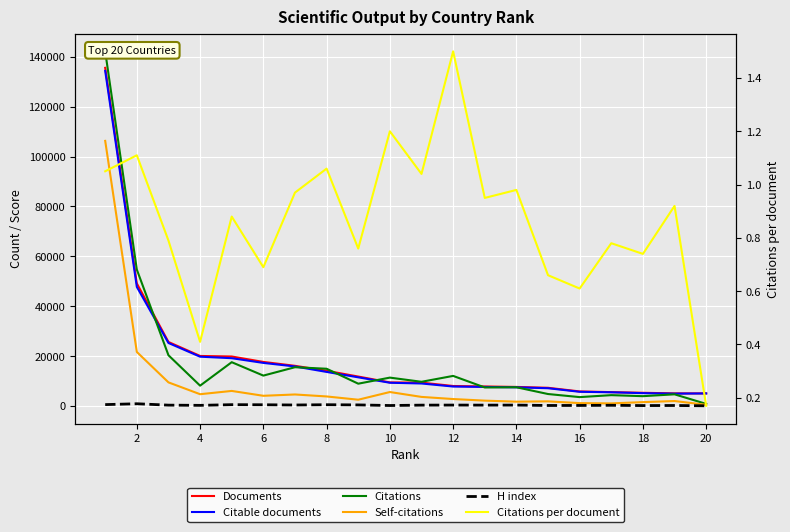

How many data points in Citable documents are less than 9315?

10